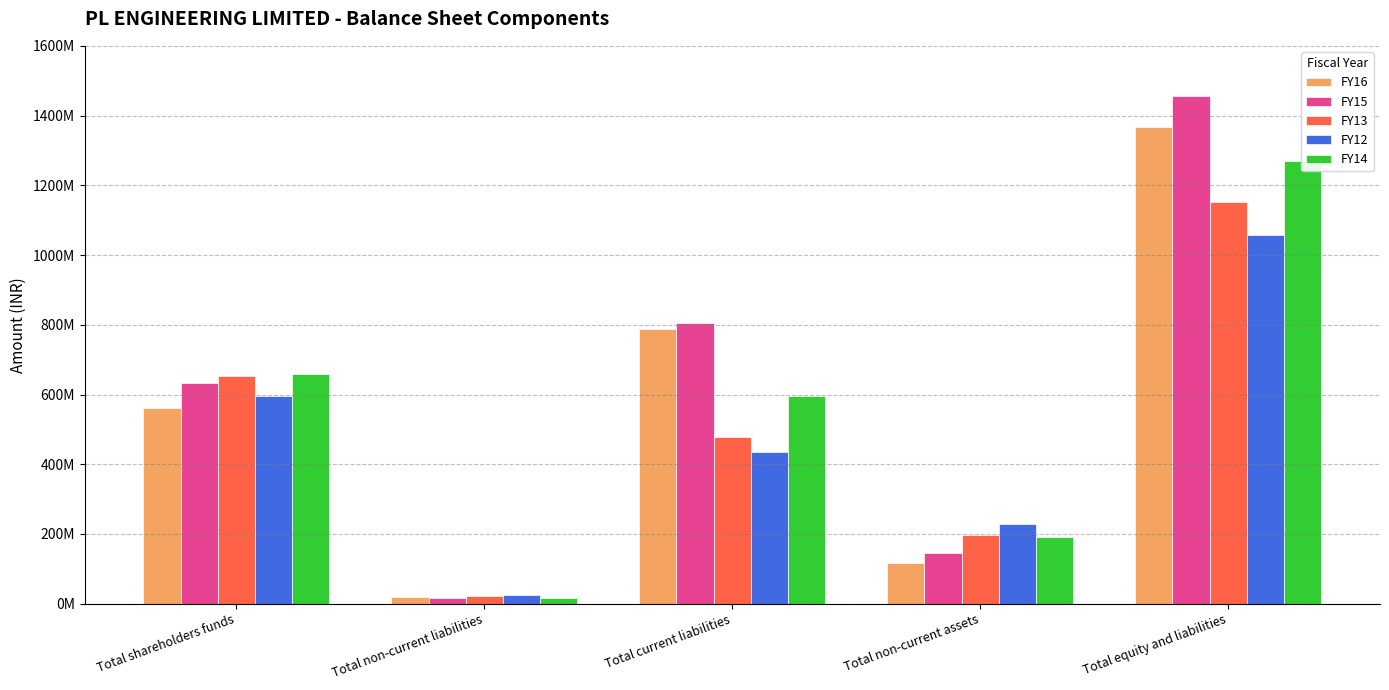

What is the difference between the FY14 values at Total non-current assets and Total shareholders funds?

466924687